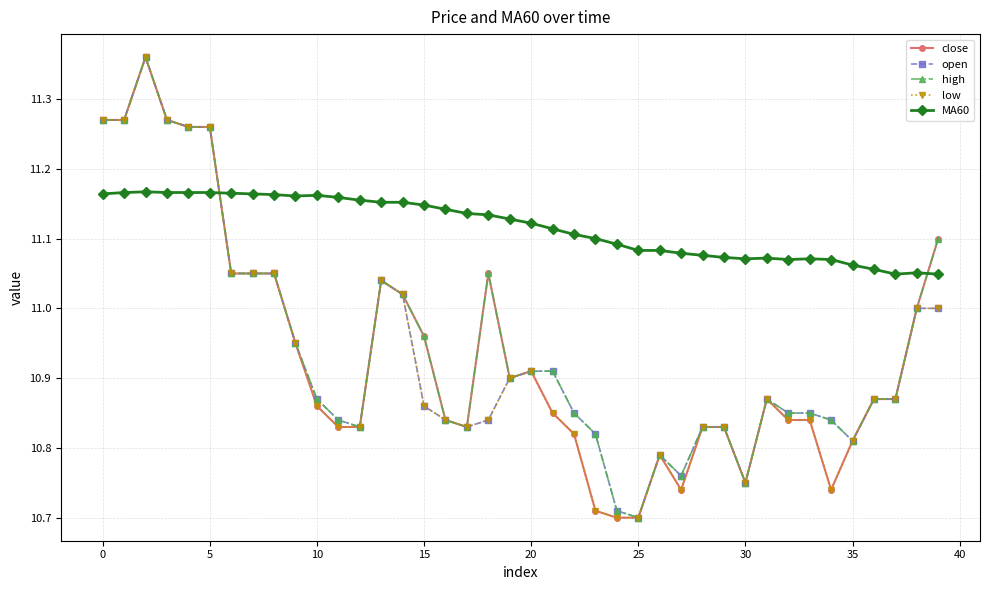

Which series has the largest total across all categories?

MA60